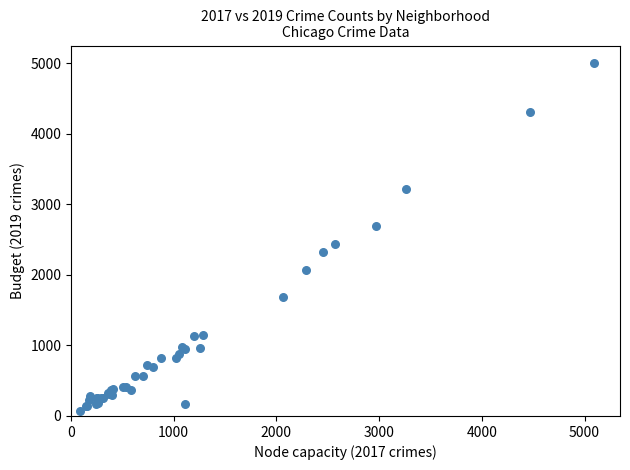

What Y value in the scatter plot is closest to 2542?

2441